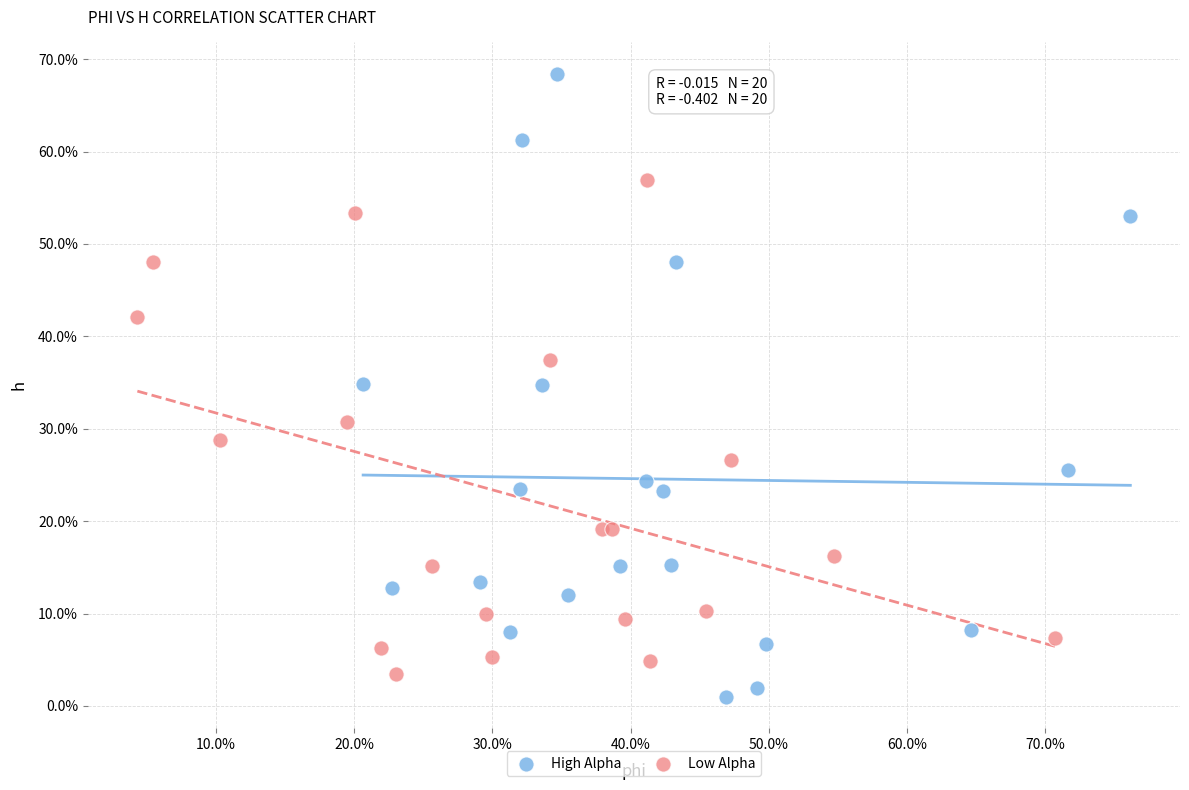

Which series has the widest spread of Y values?

High Alpha